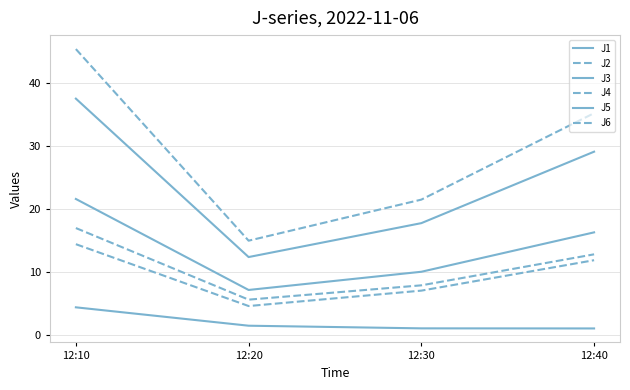

The value of J2 at 12:40 is 11.9. True or false?

True